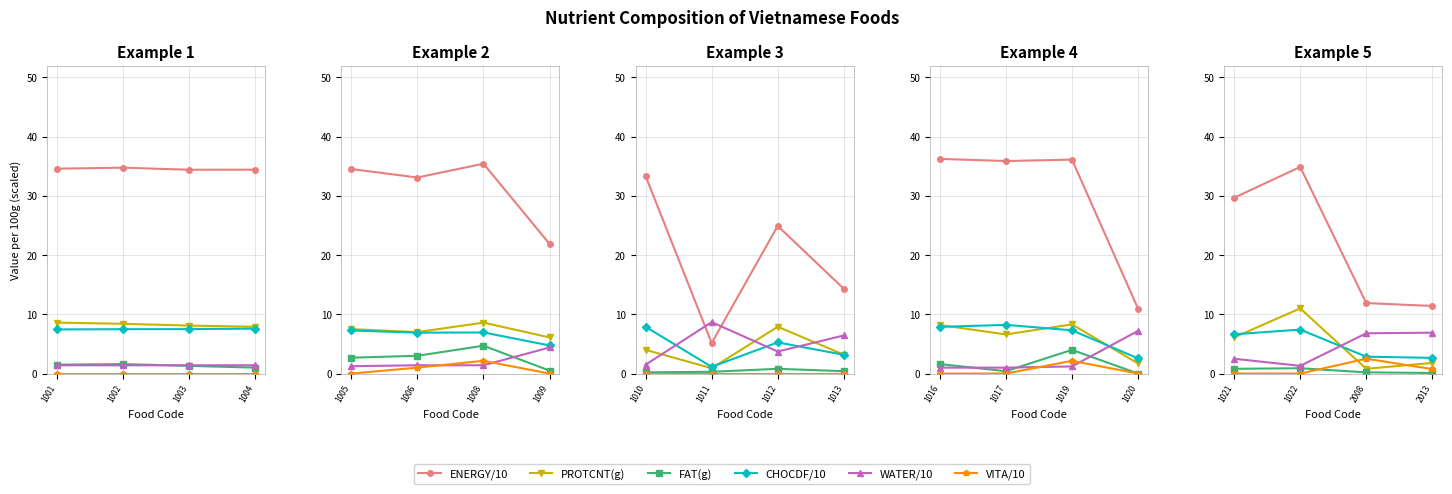

How many interior local peaks does the VITA/10 series have?

1